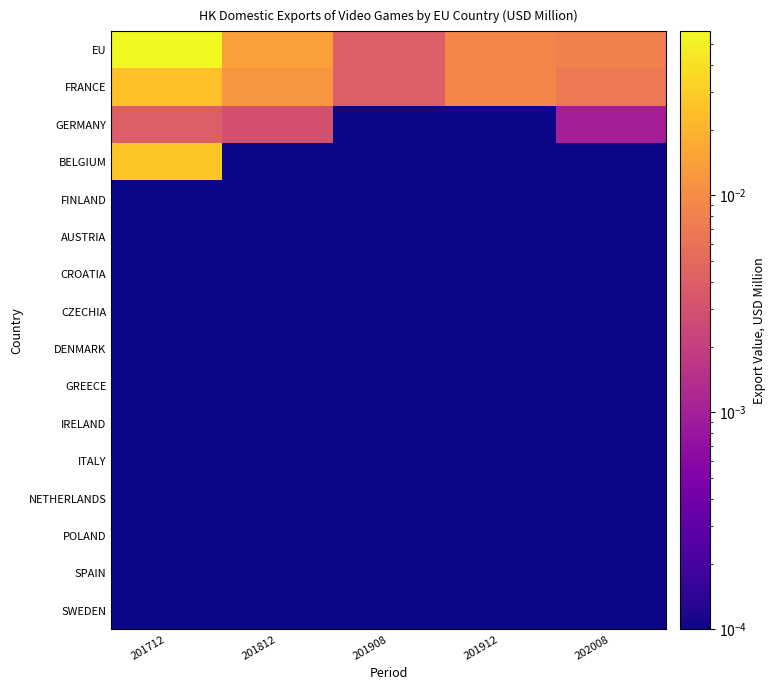

List the series in order of their peak value, highest first.

EU, BELGIUM, FRANCE, GERMANY, FINLAND, AUSTRIA, CROATIA, CZECHIA, DENMARK, GREECE, IRELAND, ITALY, NETHERLANDS, POLAND, SPAIN, SWEDEN